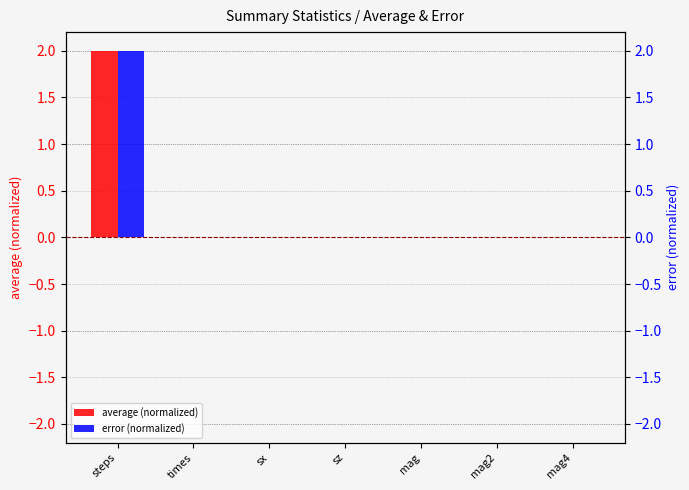

At which label is error (normalized) closest to 1?

times